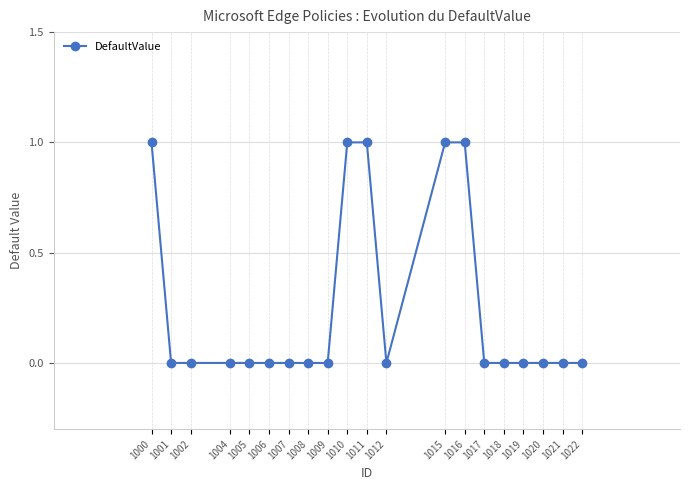

What is the change in value from 1012 to 1015?

+1